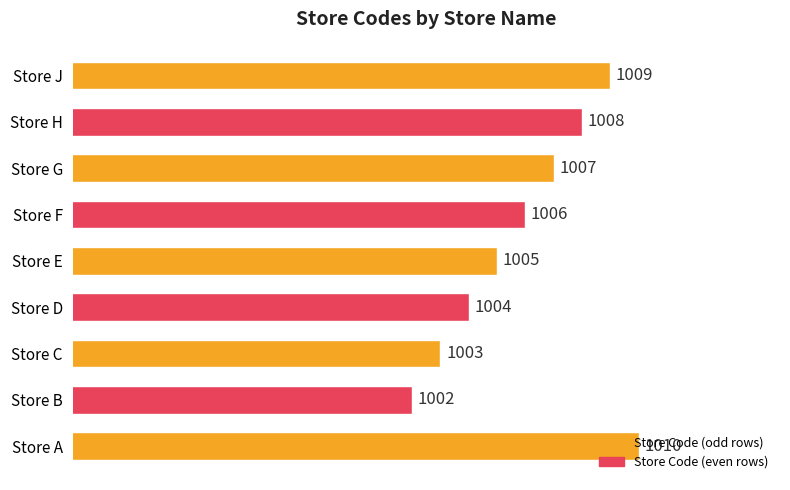

What is the ratio of the value at Store H to the value at Store J?

1.0